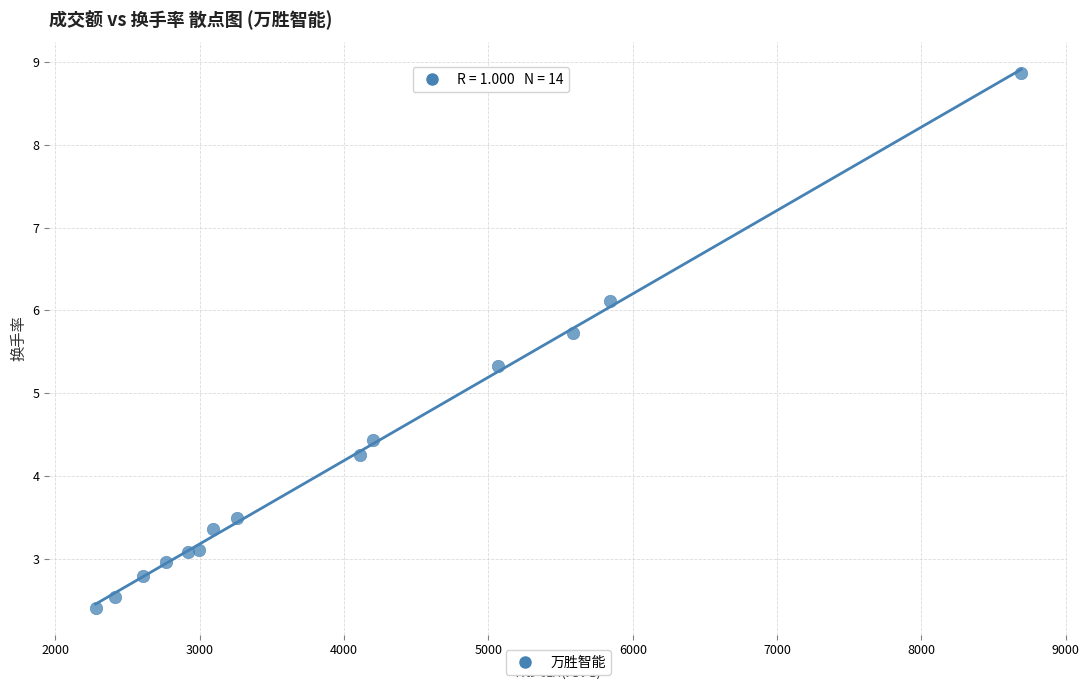

What Y value in the scatter plot is closest to 5?

5.3